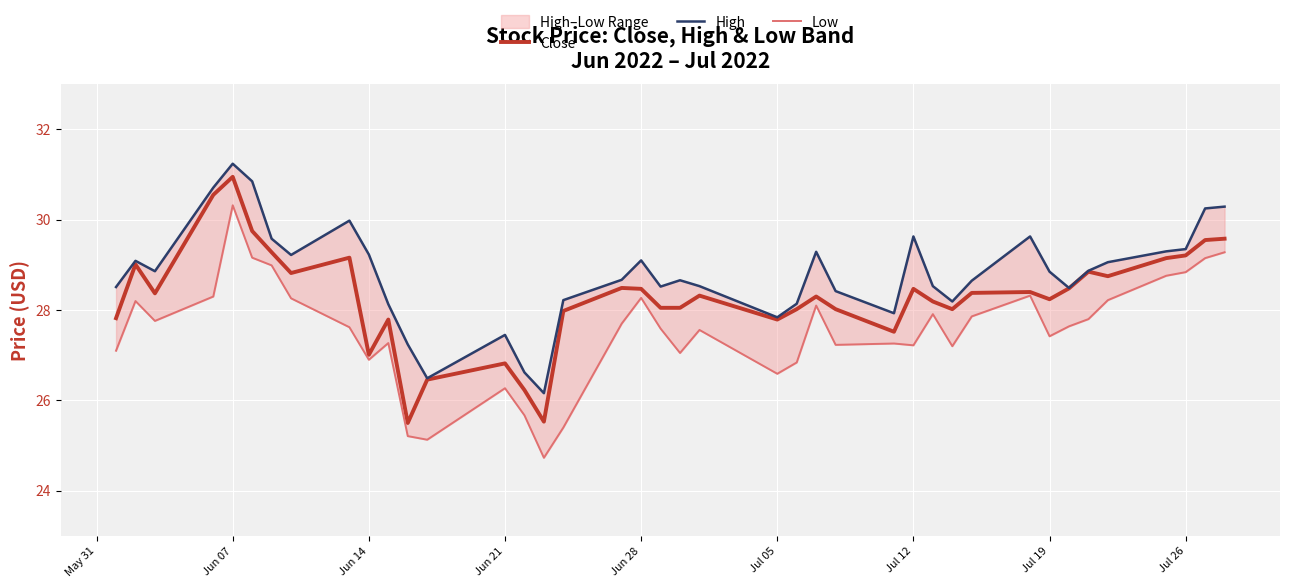

Which category has the highest value in the Close series?

Jun 07